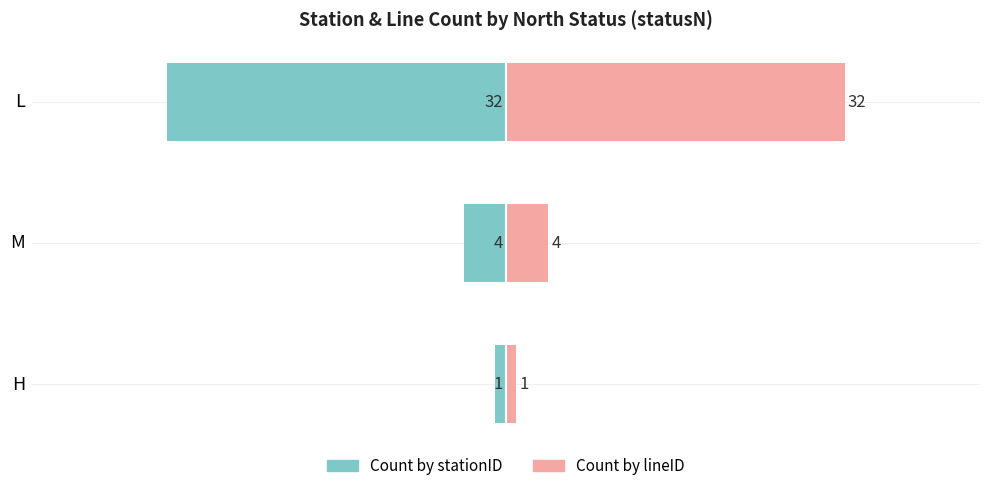

Count the number of categories in the chart.

3